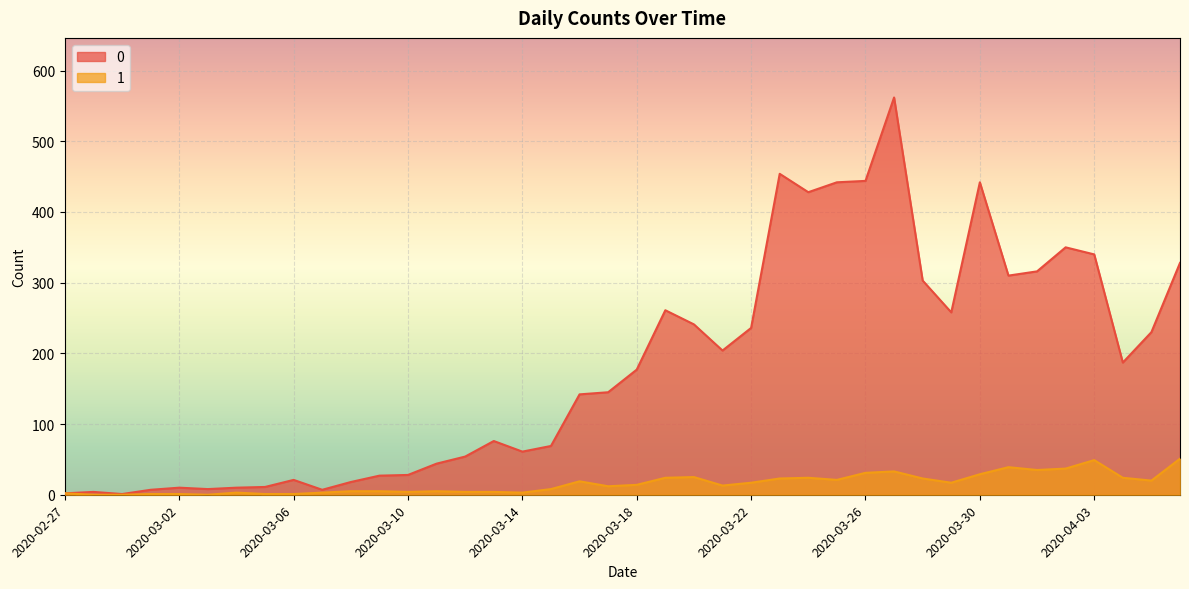

True or false: 0 has a value of 258 at 2020-03-29.

True